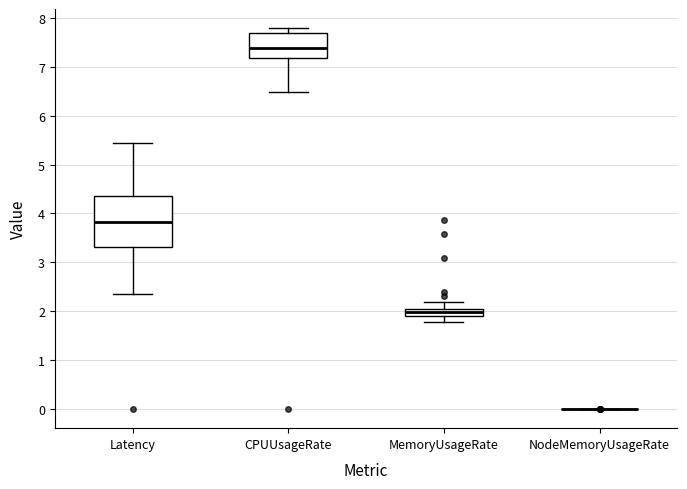

Where is the lower edge of the box for MemoryUsageRate on the y-axis? The values are not printed on the chart, so give them approximately, as read against the axis.

1.9